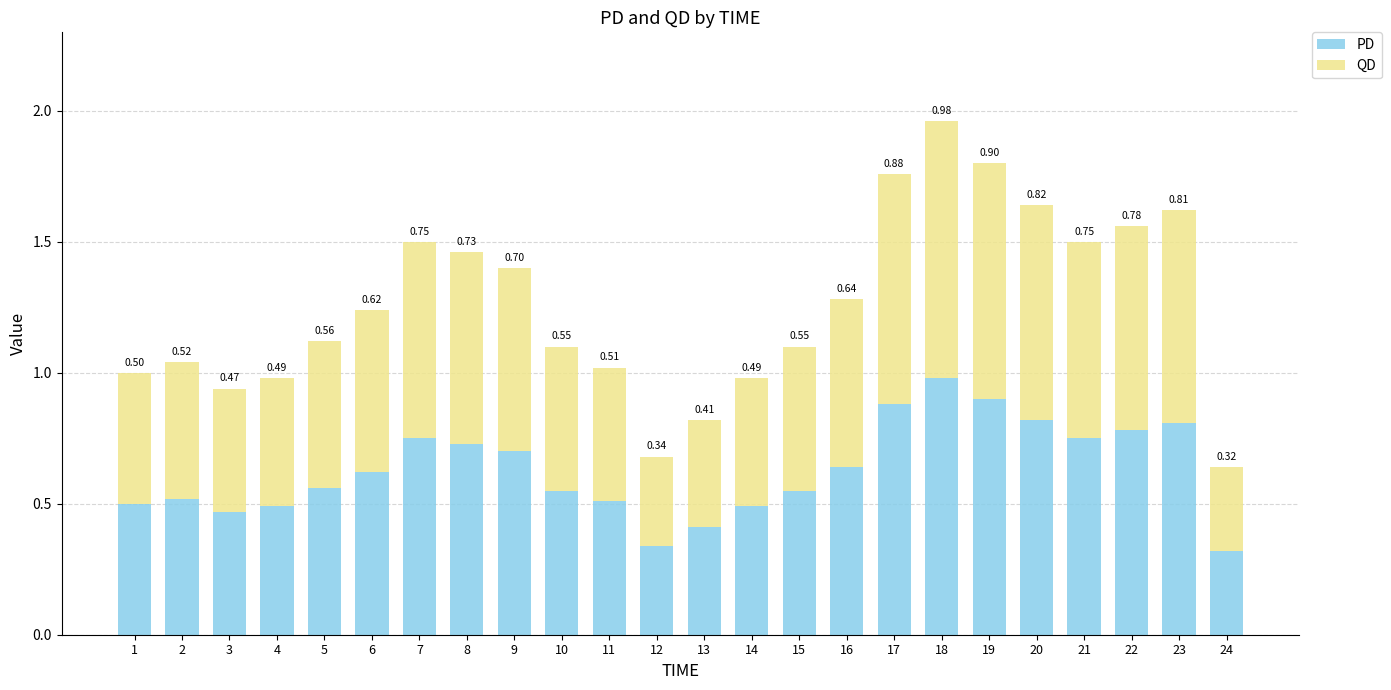

What is the total value across all series at 3?

0.9